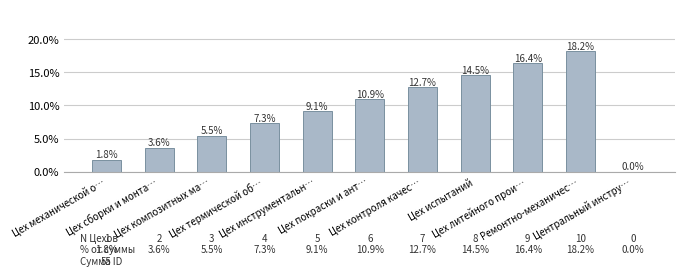

Is it true that the value at Цех литейного прои… is 0.2?

True